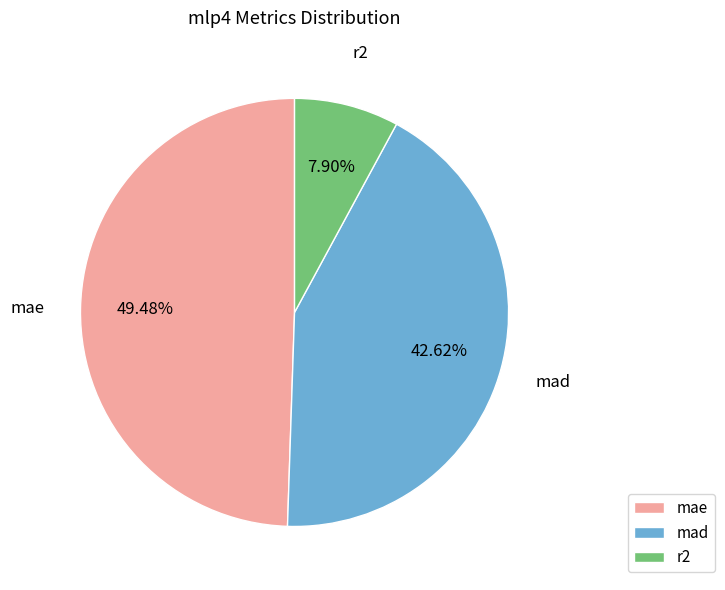

To the nearest percent, what is the difference between the r2 and mad slice percentages?

35%